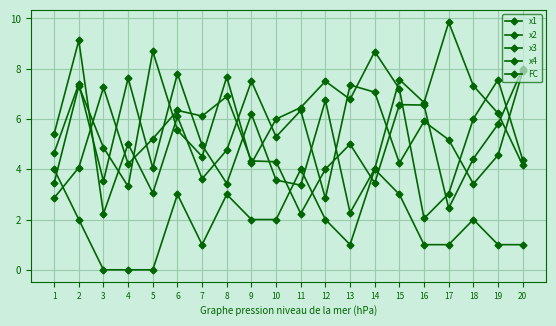

Where do FC and x1 first cross each other?

1 and 2